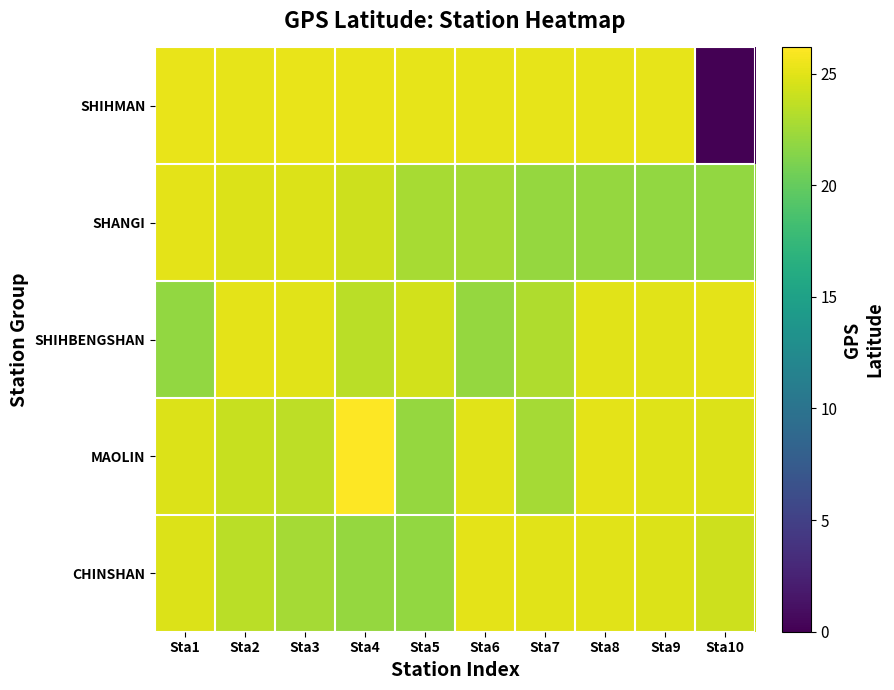

How many categories are shown in the chart?

10